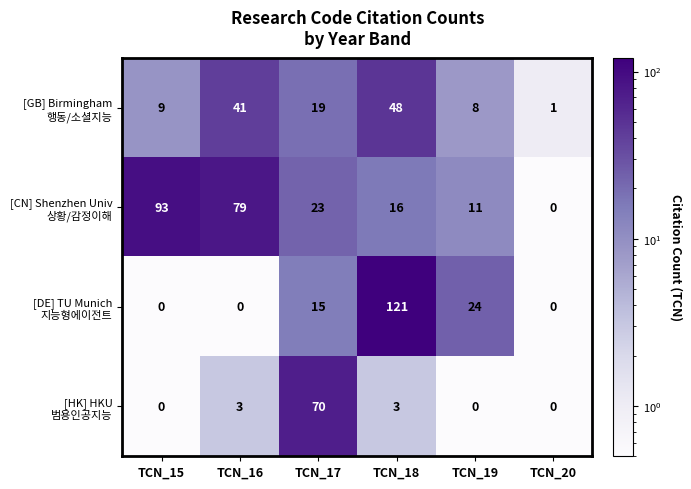

How many categories are shown in the chart?

6